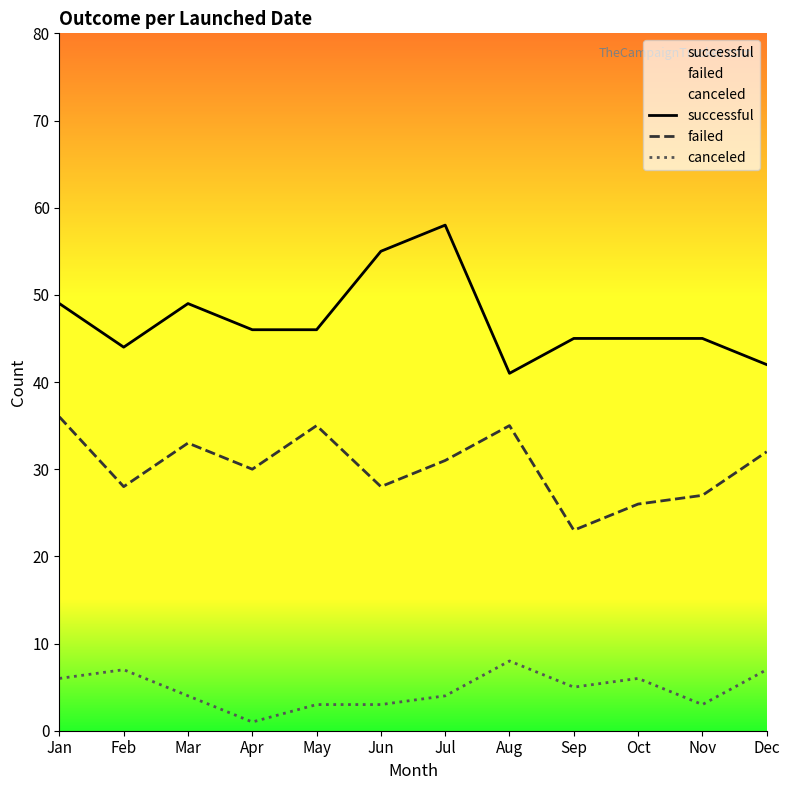

True or false: successful and failed intersect in this chart.

False